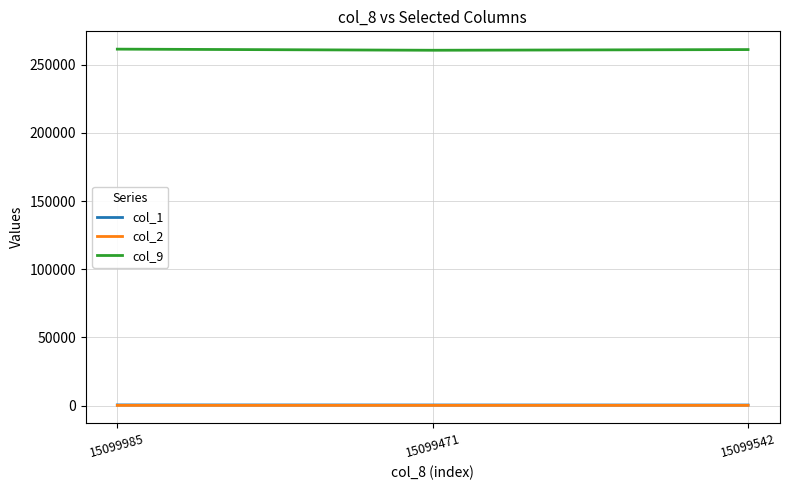

Is it true that col_1 equals 462.0 at 15099542?

True